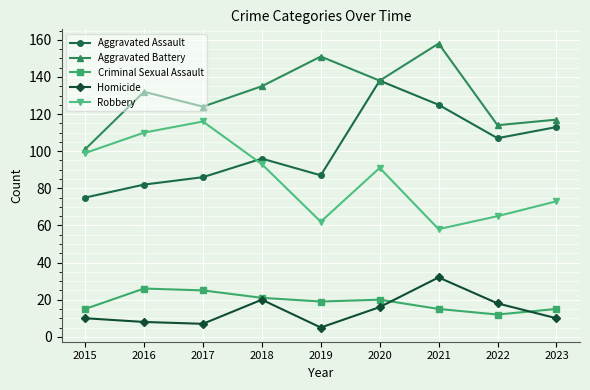

Does the chart have visible grid lines?

Yes